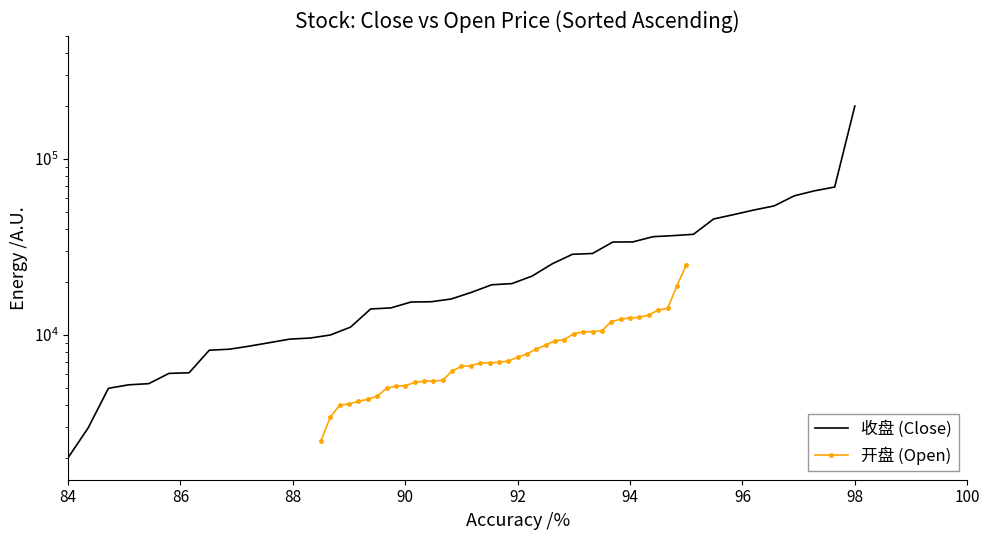

True or false: 收盘 (Close) has more than 0 interior local peaks.

False